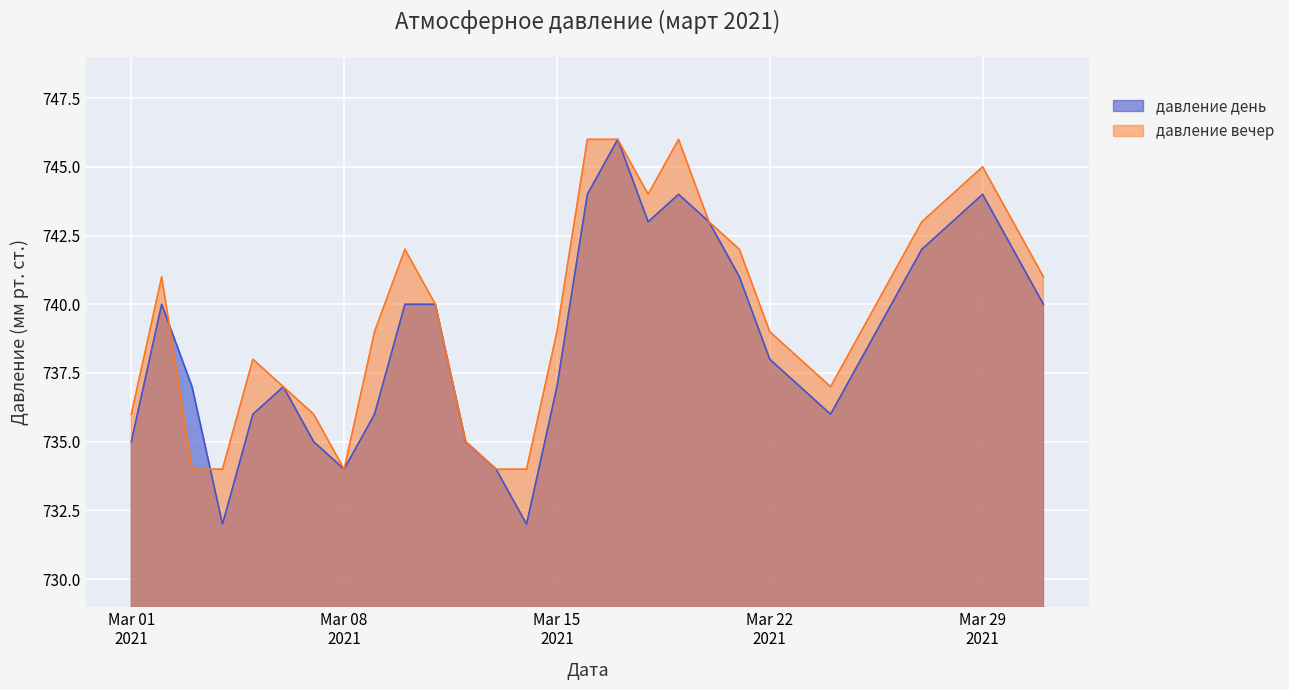

Where is the first local minimum for давление день?

2021-03-04